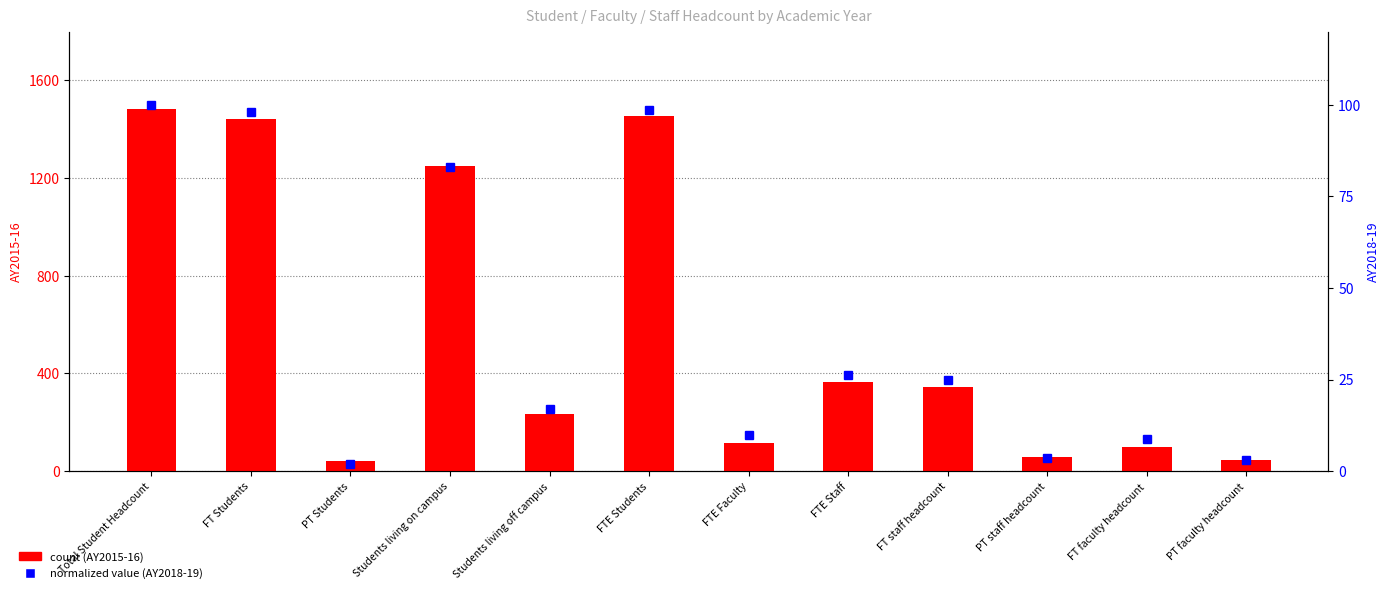

What is the total value across all series at PT Students?

42.9